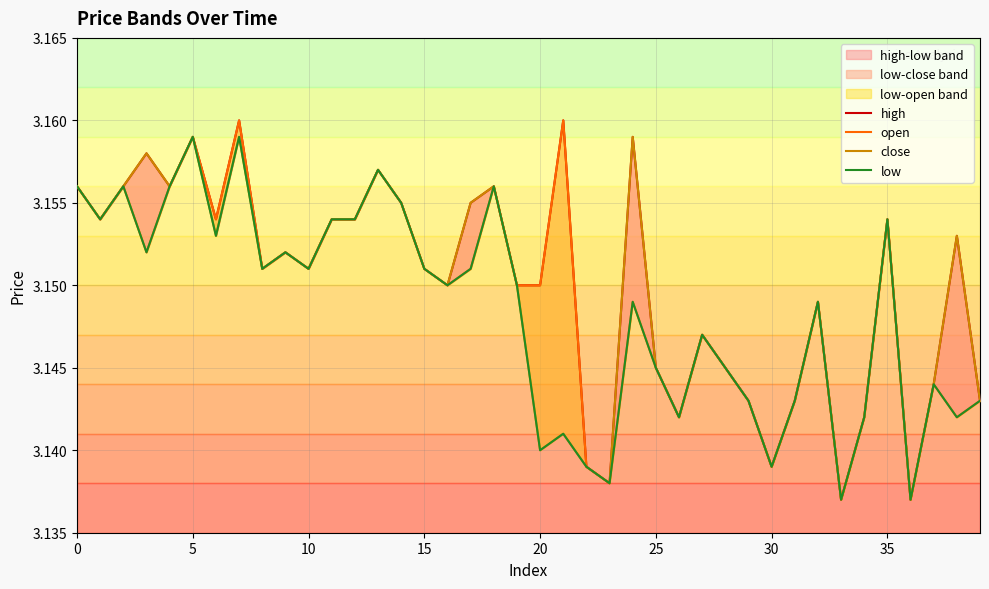

True or false: close and low intersect in this chart.

False